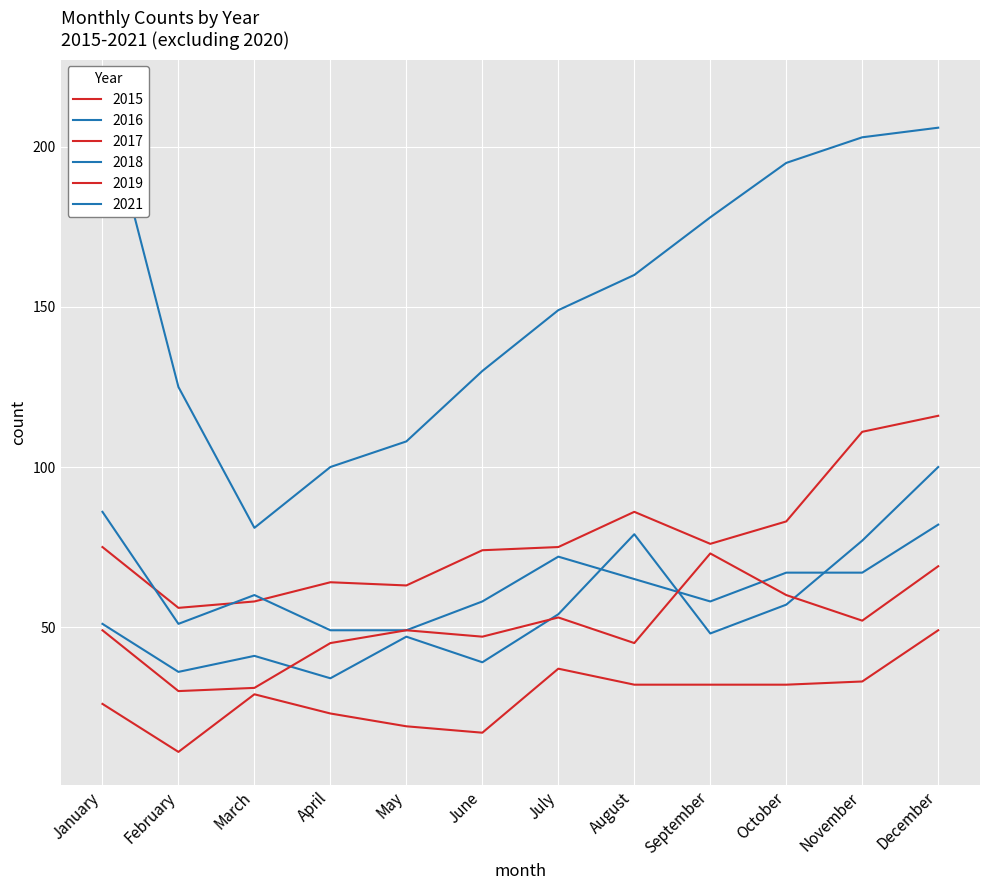

How many data points in 2016 are above 51?

5